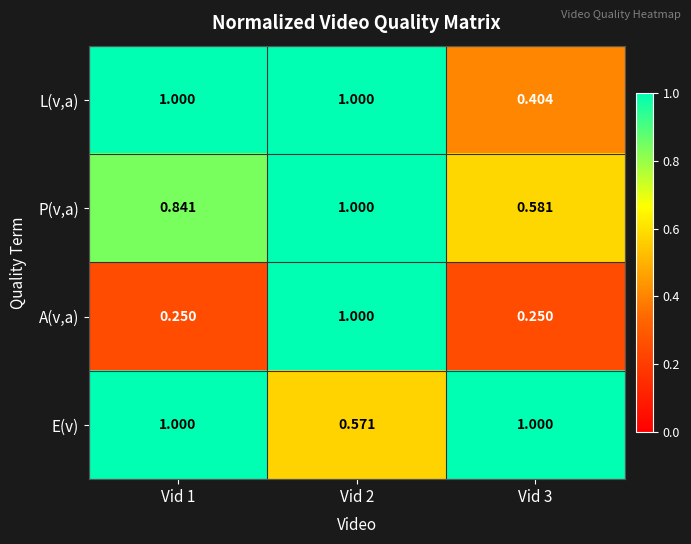

Between Vid 1 and Vid 3, which series saw the biggest shift?

L(v,a)